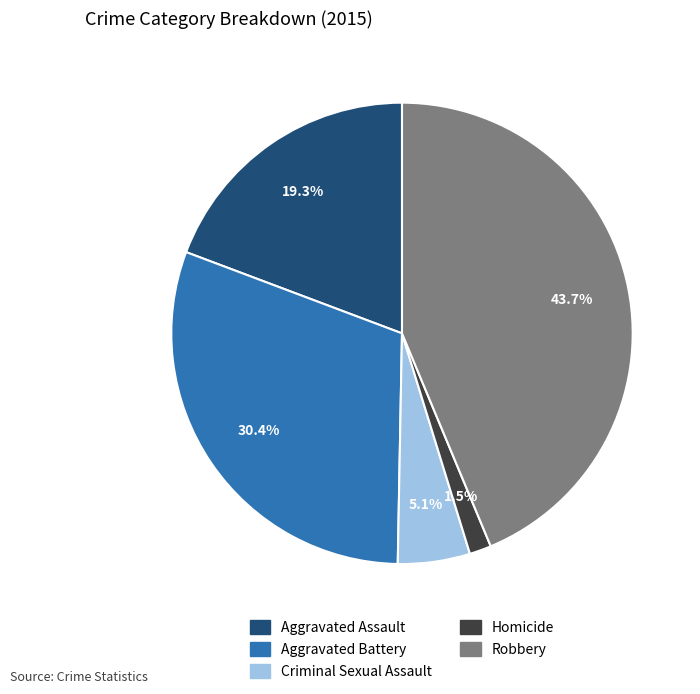

To the nearest percent, what is the combined percentage of Aggravated Assault and Criminal Sexual Assault?

24%